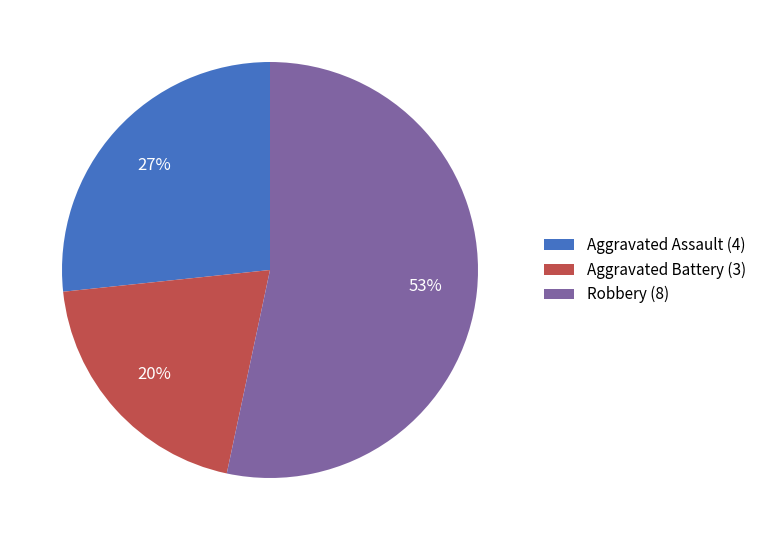

Is there any slice that represents more than half of the pie?

Yes